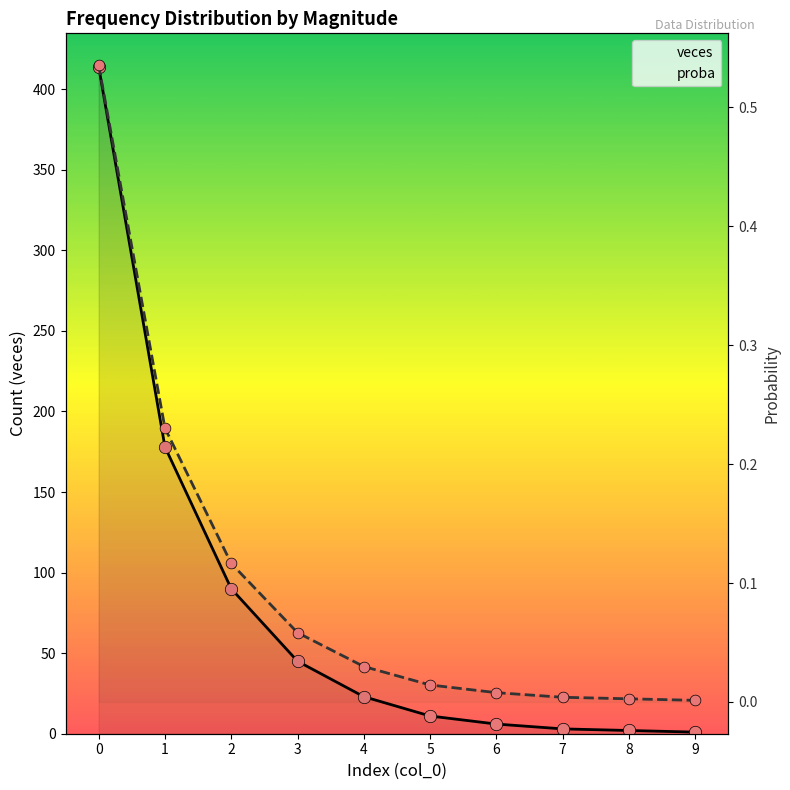

What are all the series names shown in the legend?

veces, proba